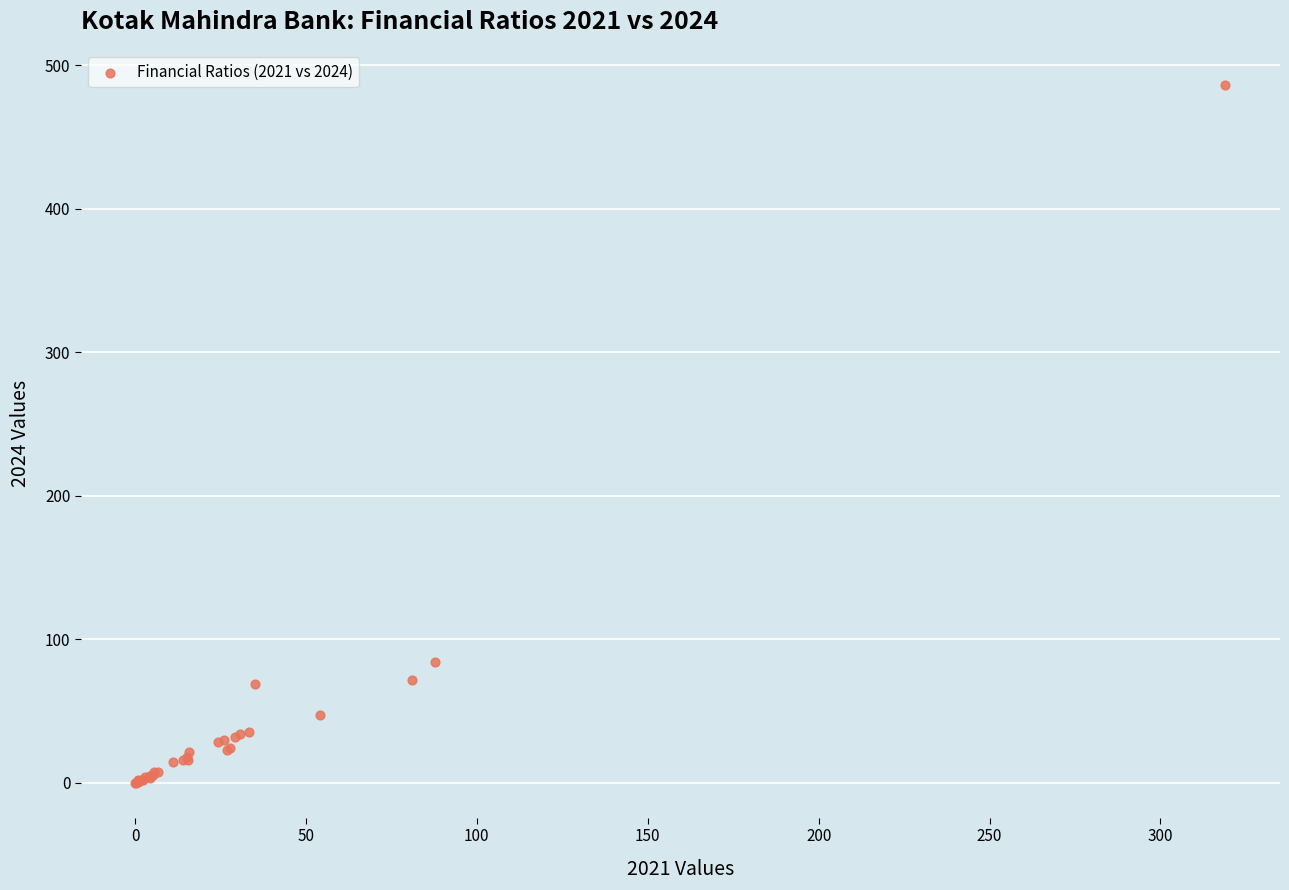

What Y value in the scatter plot is closest to 243?

84.5